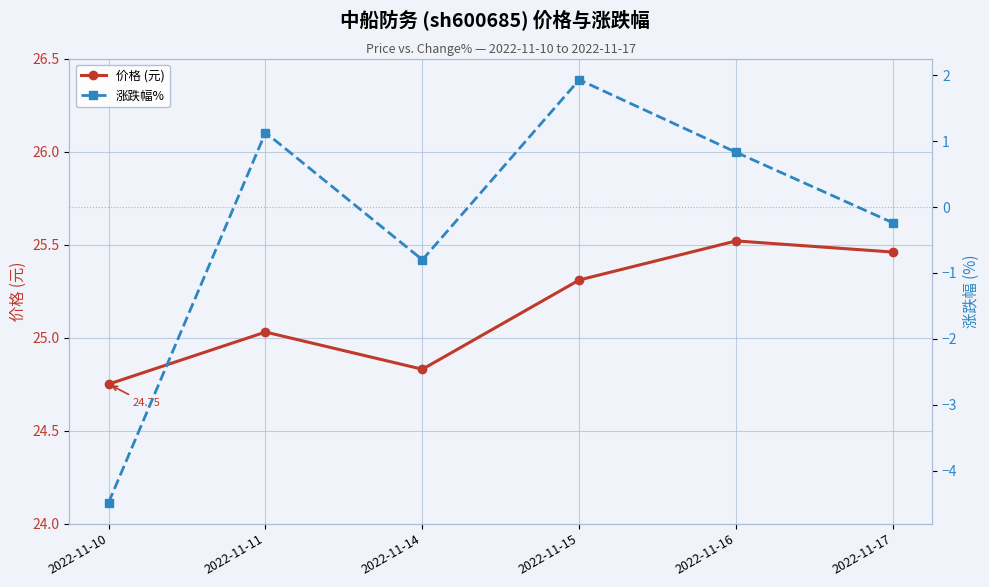

How many lines are shown in the chart?

2